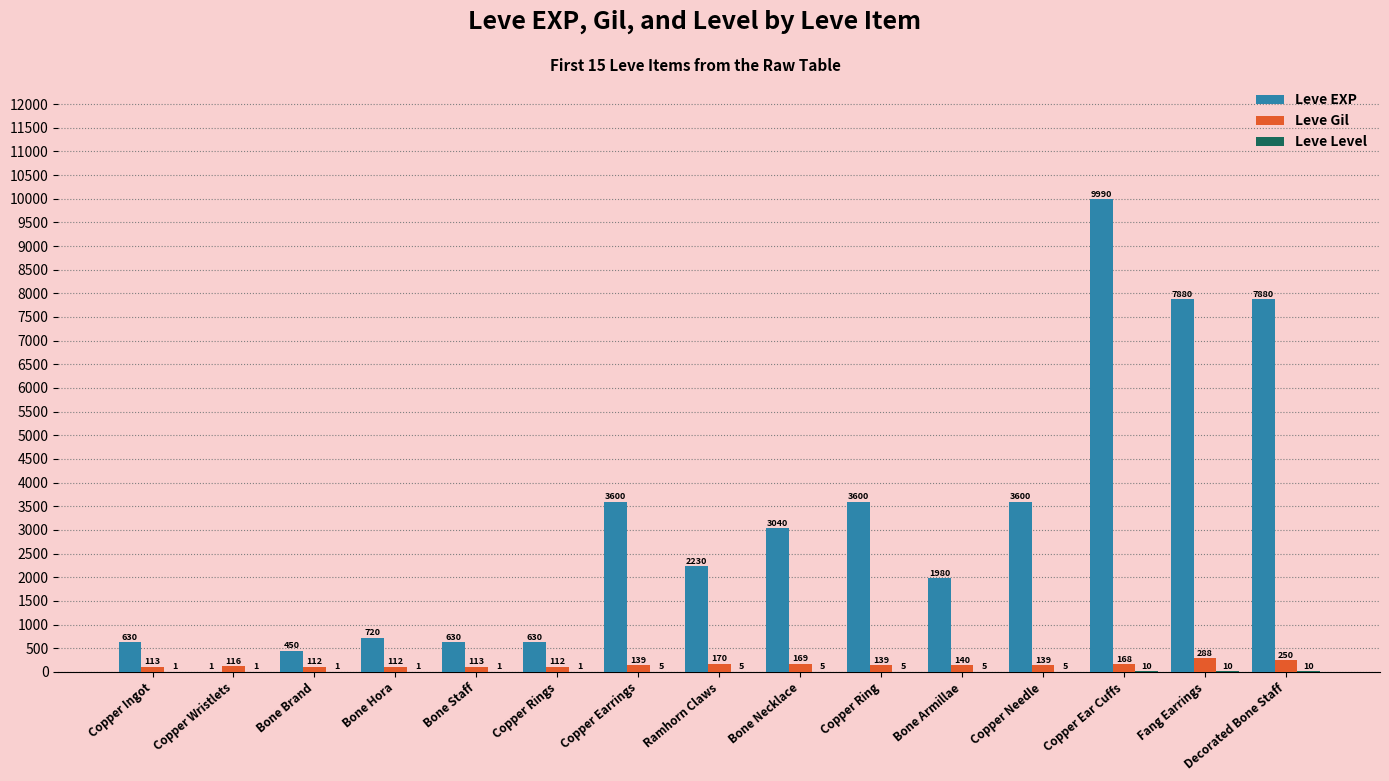

What is the sum of all Leve EXP values?

46861